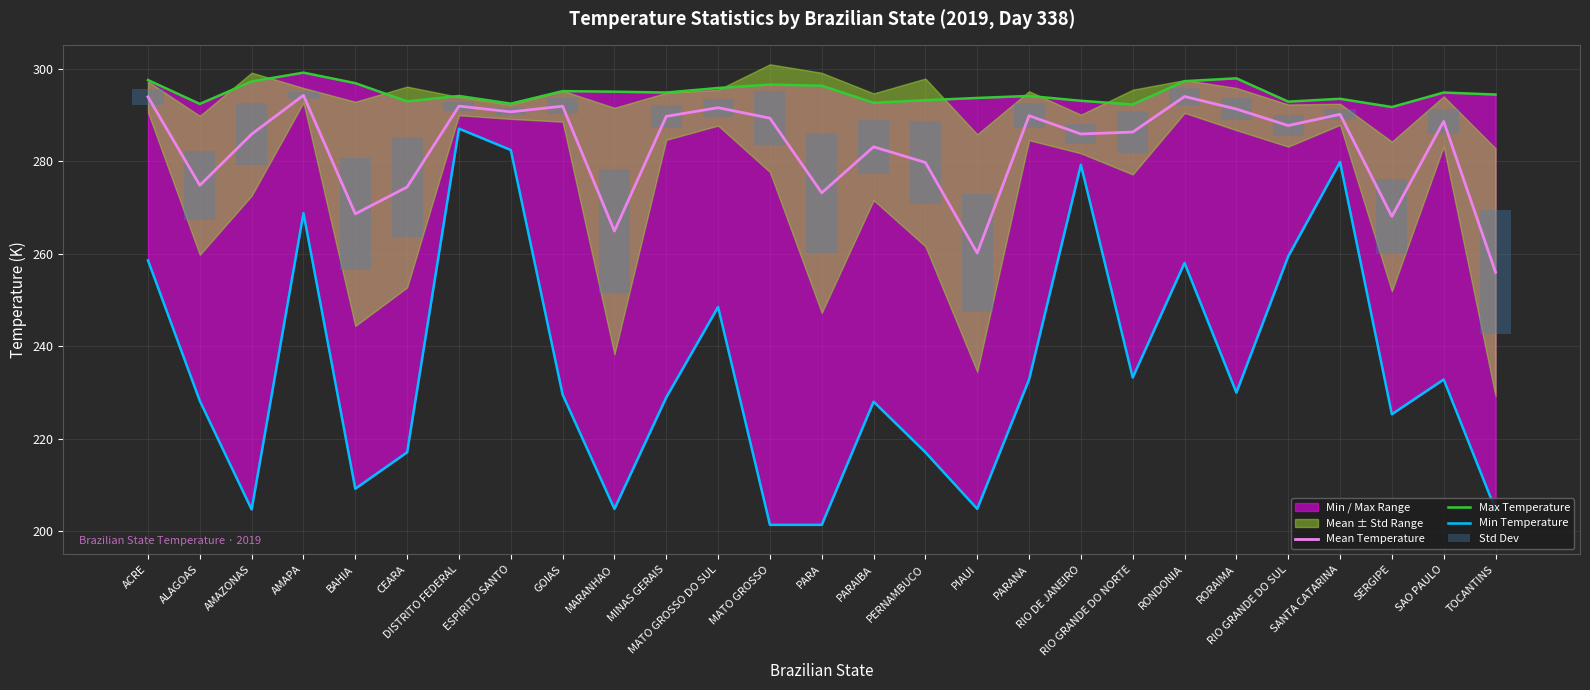

At which category is the sum across all series the highest?

DISTRITO FEDERAL